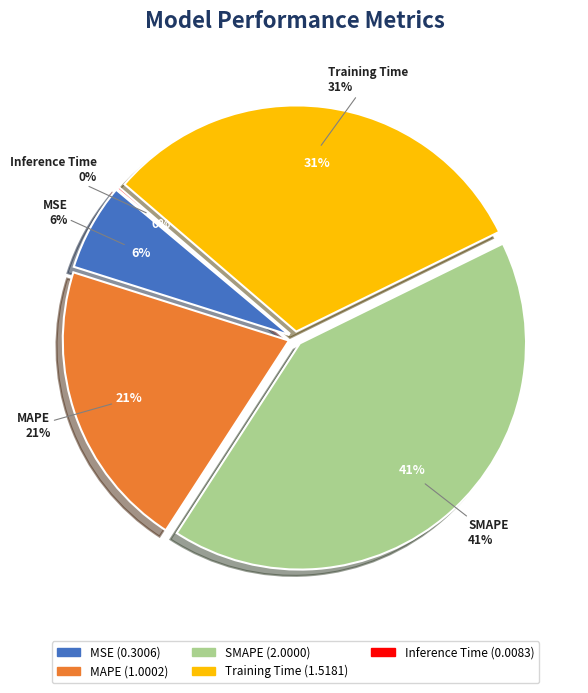

What percentage do MAPE and Inference Time together represent?

20.9%